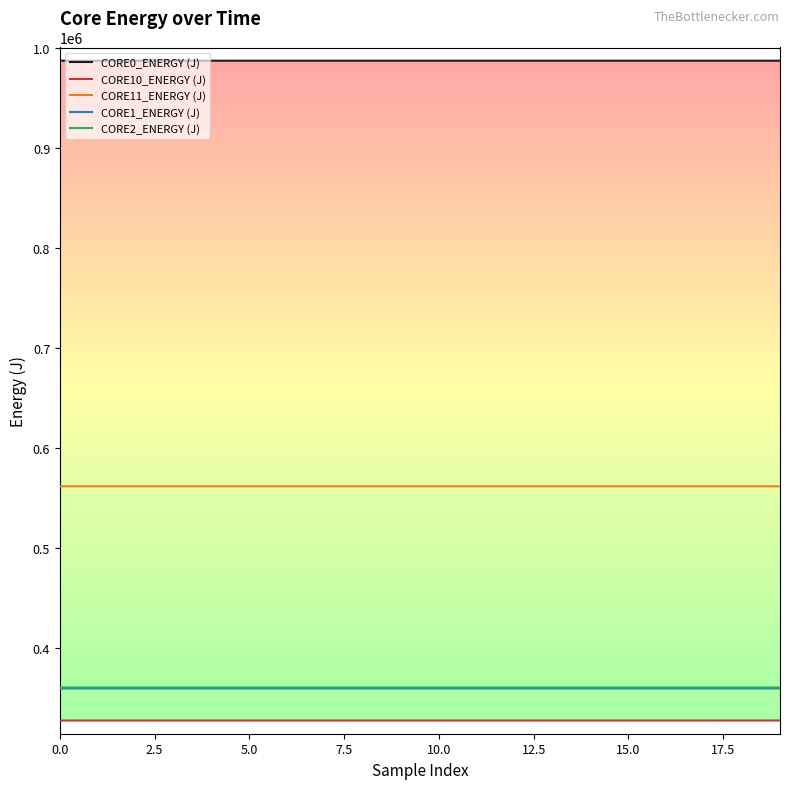

True or false: CORE0_ENERGY (J) and CORE10_ENERGY (J) cross at least once.

False